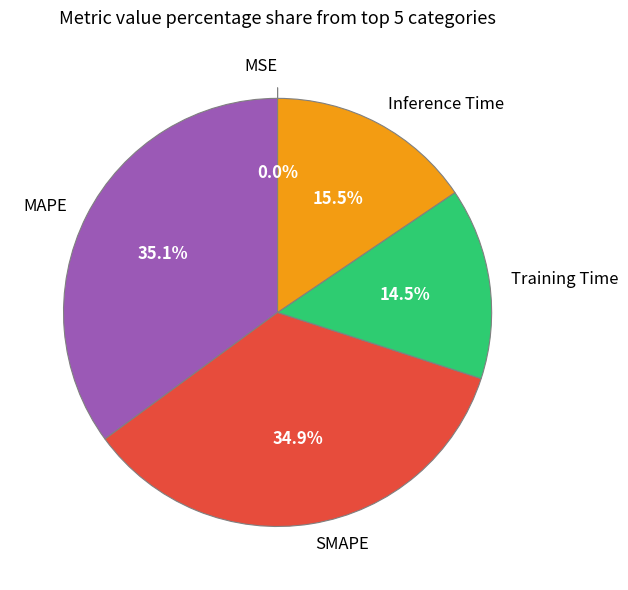

Does any single category account for the majority?

No